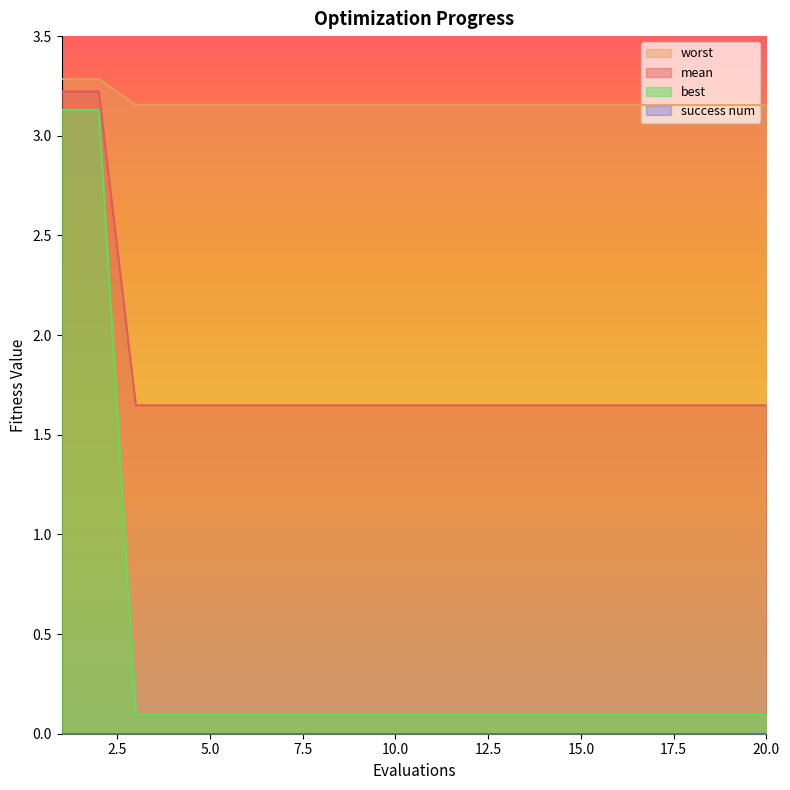

Is it true that worst equals 0.1 at 6?

False